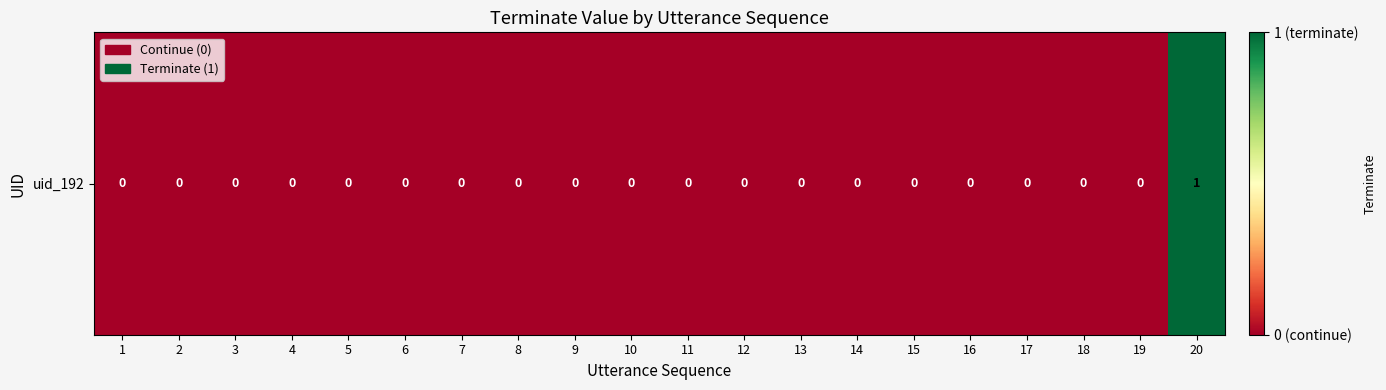

Reading left to right, extract all data points from this chart.

0	0	0	0	0	0	0	0	0	0	0	0	0	0	0	0	0	0	0	1